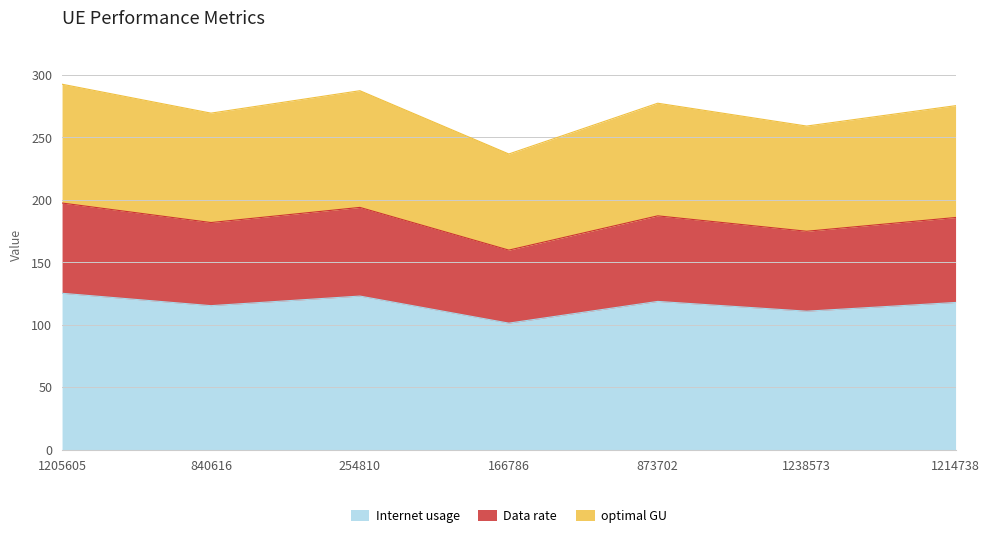

What is the total value across all series at 1214738?

275.3